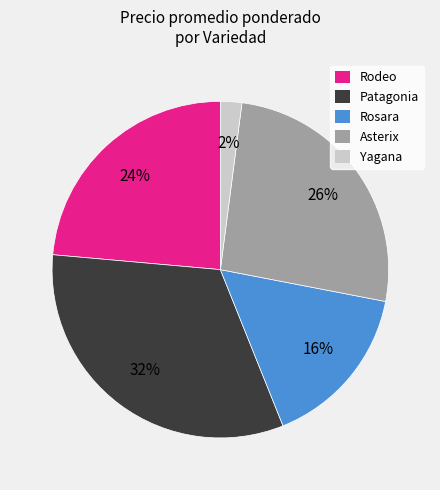

To the nearest percent, what is the difference between the Rodeo and Asterix slice percentages?

2%